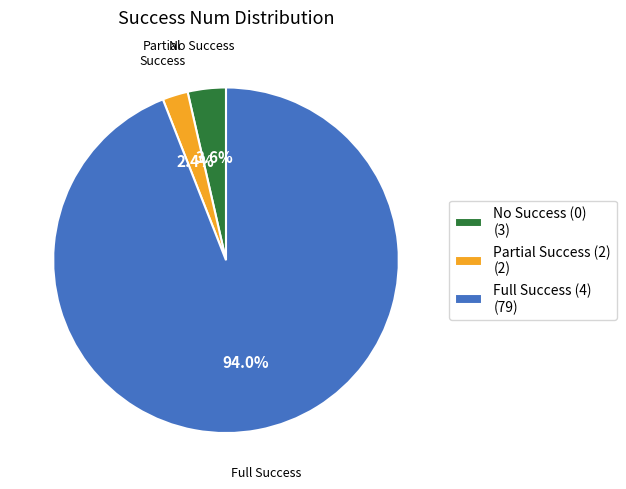

Rank the categories by value from lowest to highest.

Partial Success (2) (2), No Success (0) (3), Full Success (4) (79)